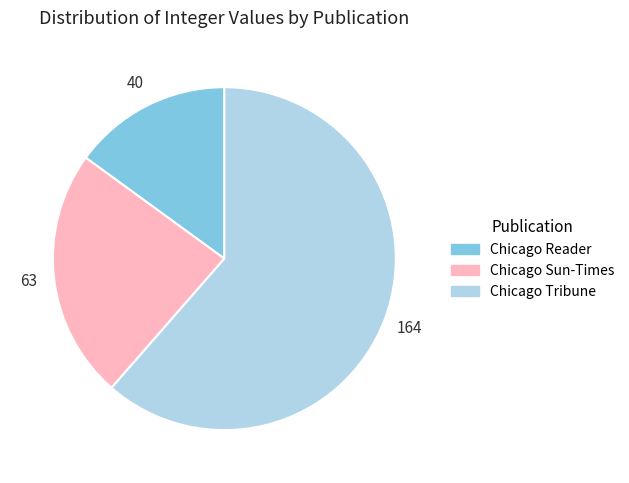

How many segments does this pie chart have?

3